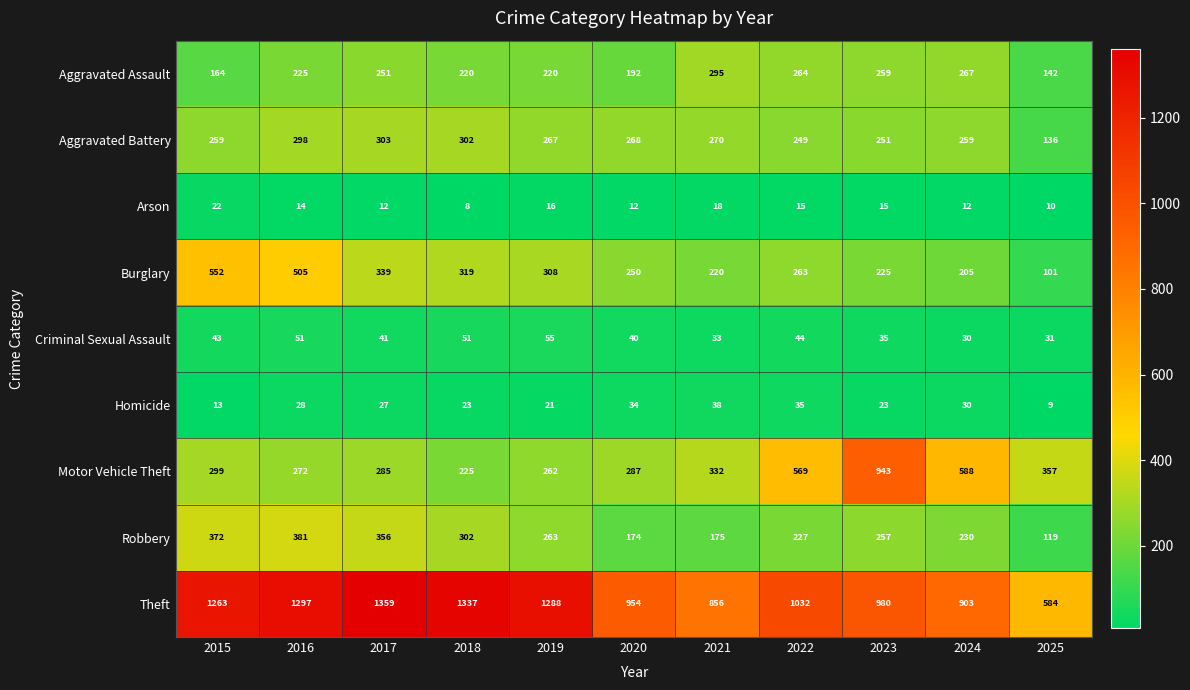

What is the difference between the maximum and minimum values in the Criminal Sexual Assault series?

25